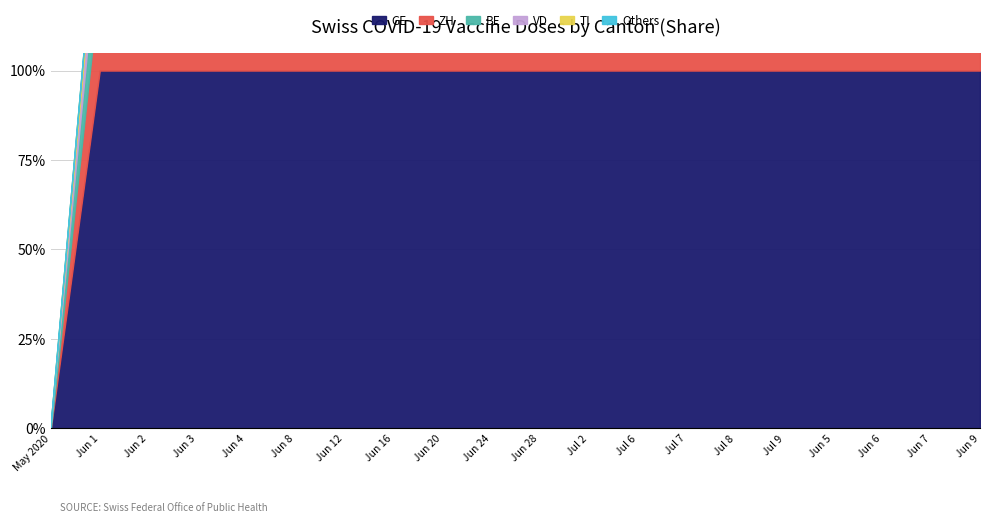

What is the average value of the GE series?

552